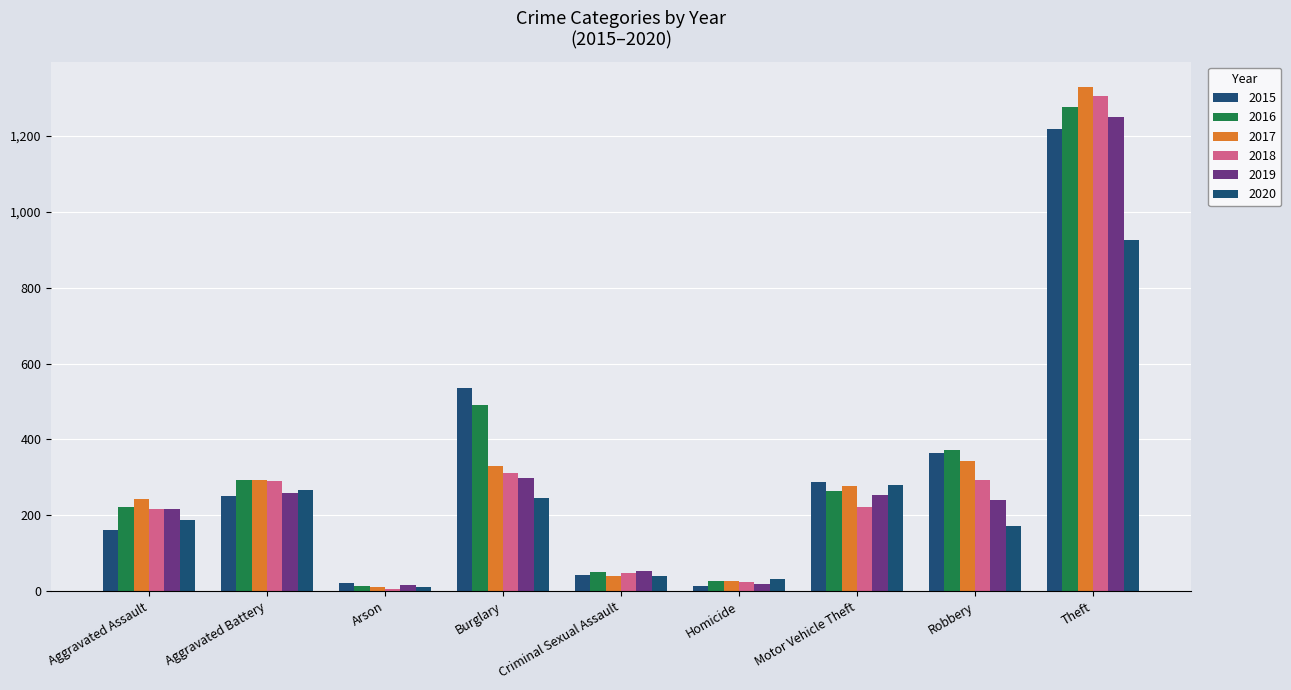

At how many categories does at least one series exceed 159?

6